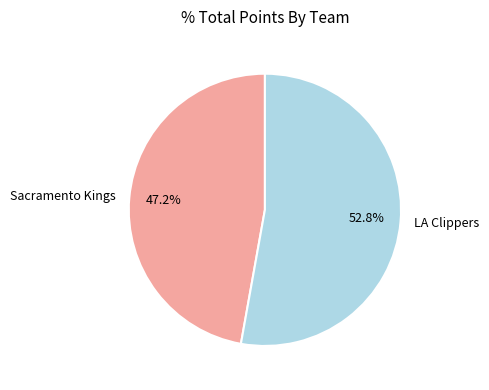

What is the ratio of the value at Sacramento Kings to the value at LA Clippers?

0.9